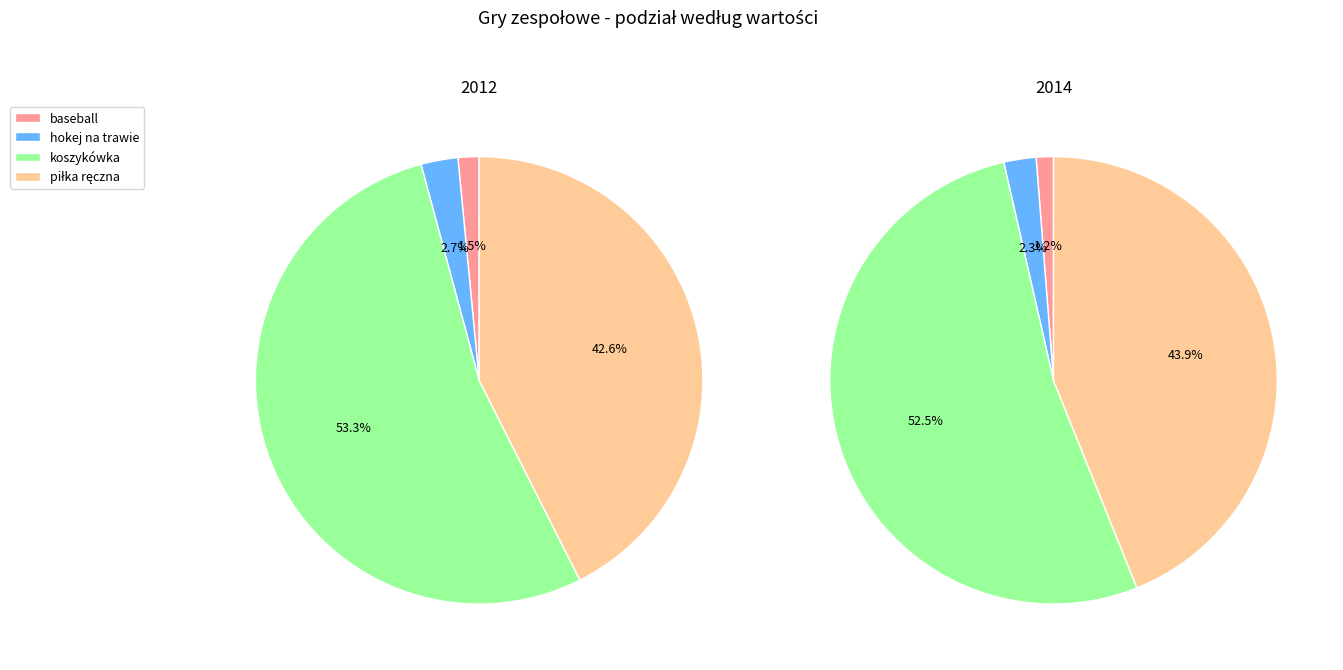

Does hokej na trawie account for over 50% of the chart?

No